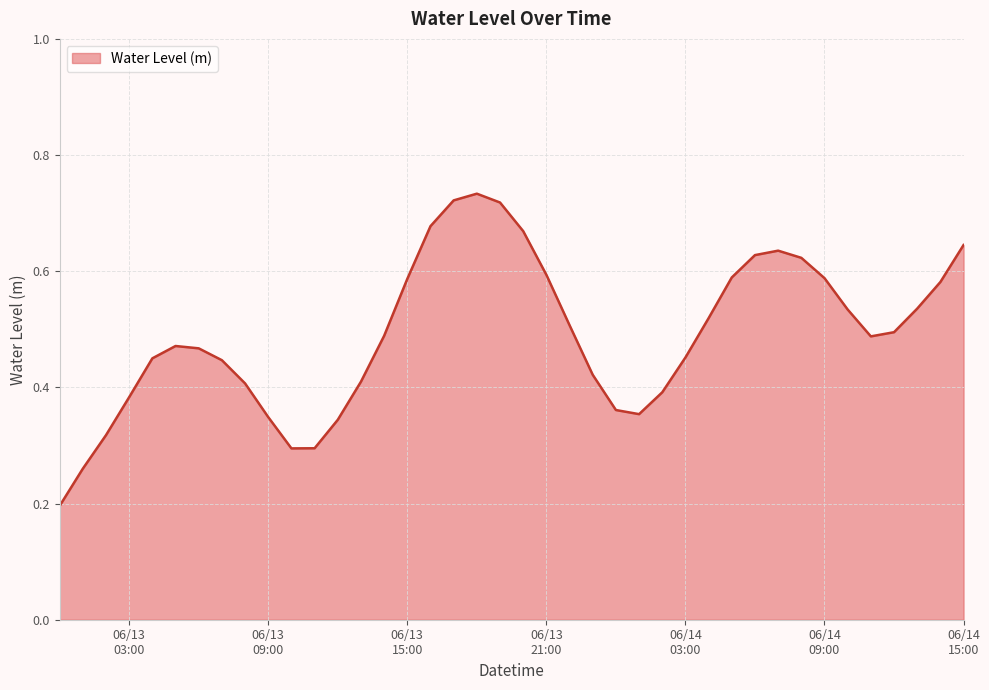

What is the value of the 34th point from the left?

0.6